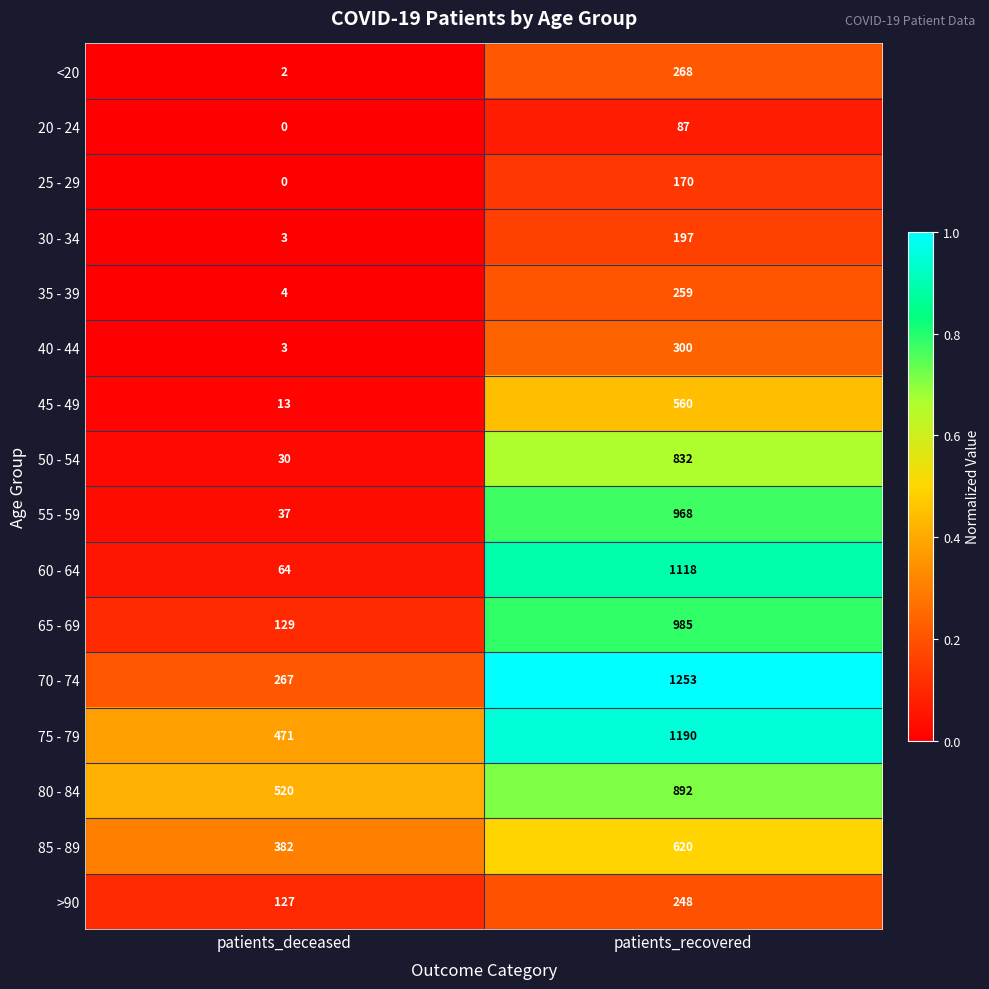

Is it true that 80 - 84 equals 892 at patients_recovered?

True